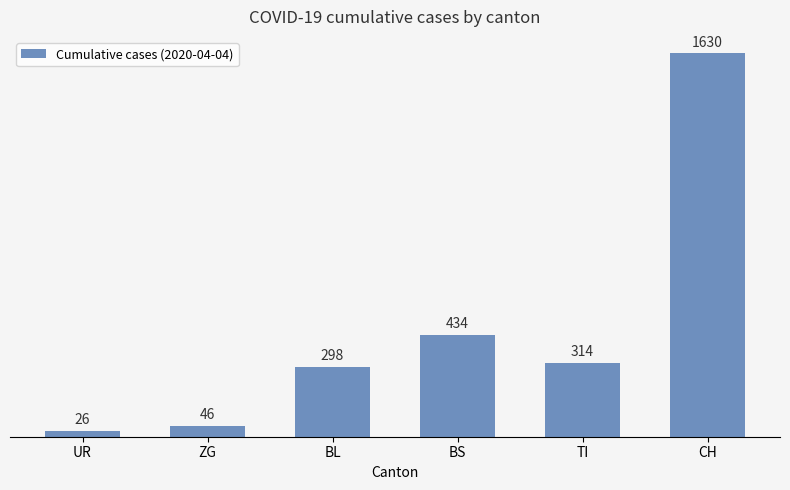

What is the sum of the values at TI and BS?

748